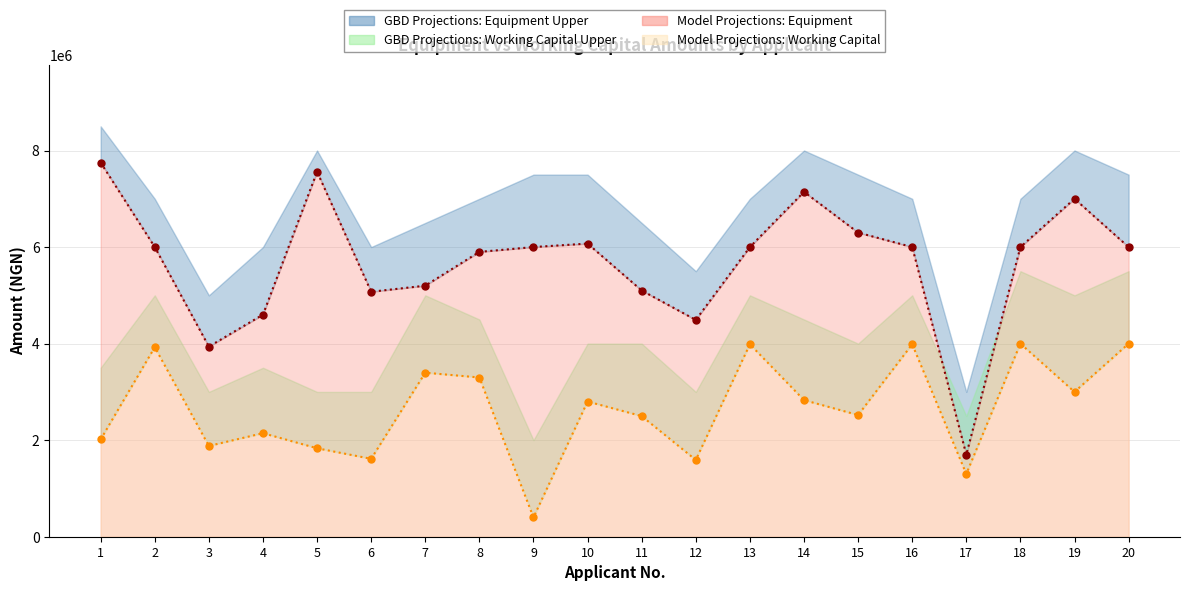

Which series has the largest total across all categories?

Equipment Amount